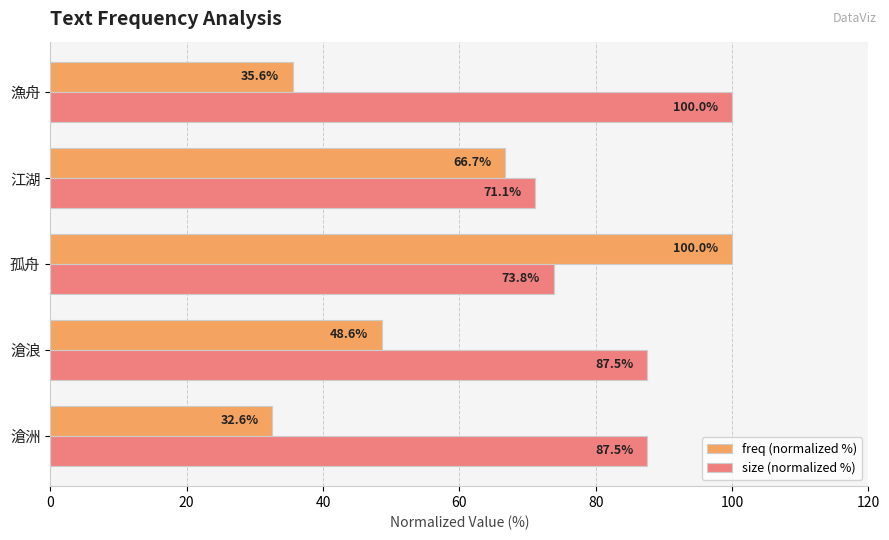

What is the approximate value of freq (normalized %) at 滄浪?

48.6